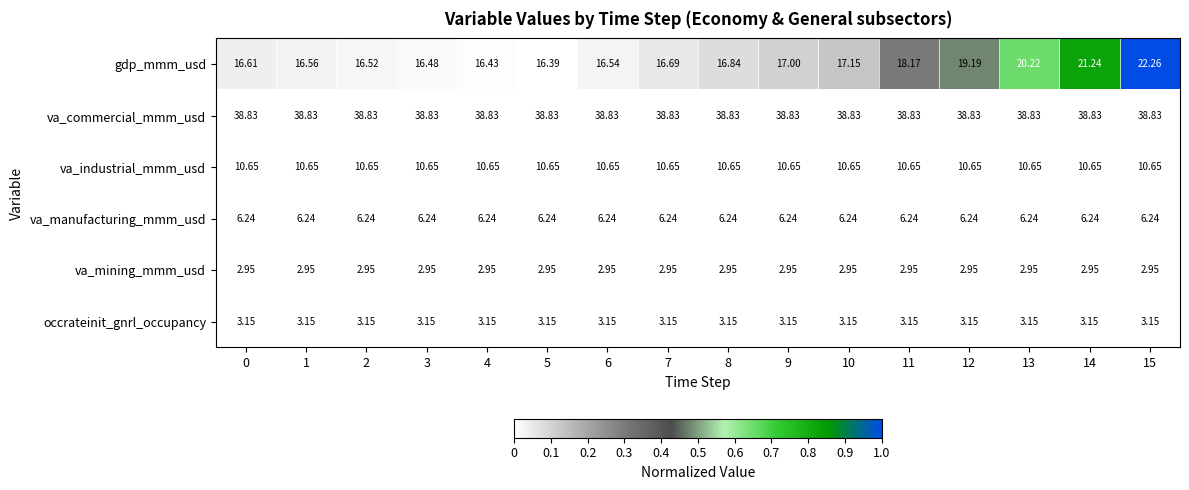

Rank the series at 12 from lowest to highest value.

va_mining_mmm_usd, occrateinit_gnrl_occupancy, va_manufacturing_mmm_usd, va_industrial_mmm_usd, gdp_mmm_usd, va_commercial_mmm_usd